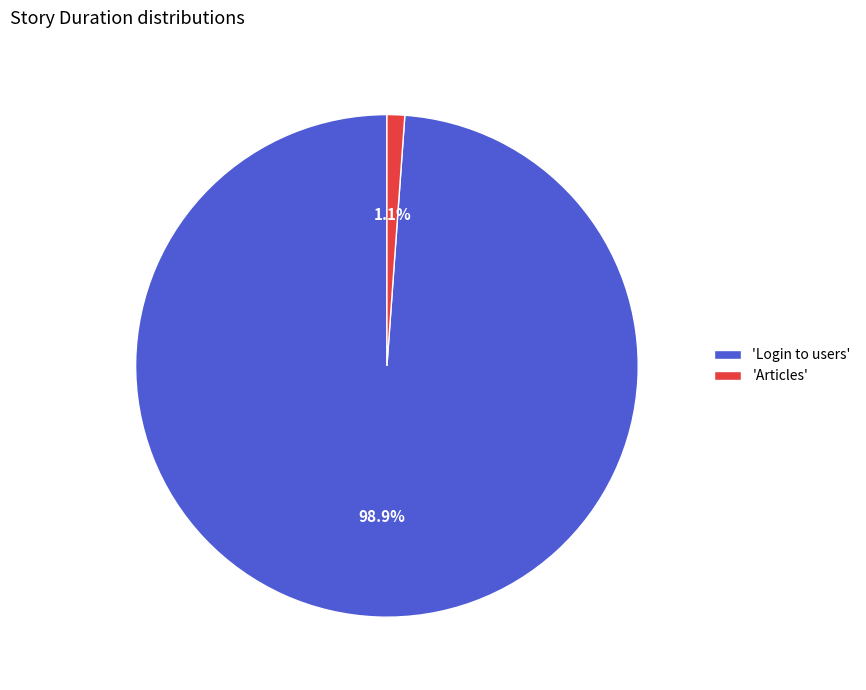

Is there a majority slice in this chart?

Yes